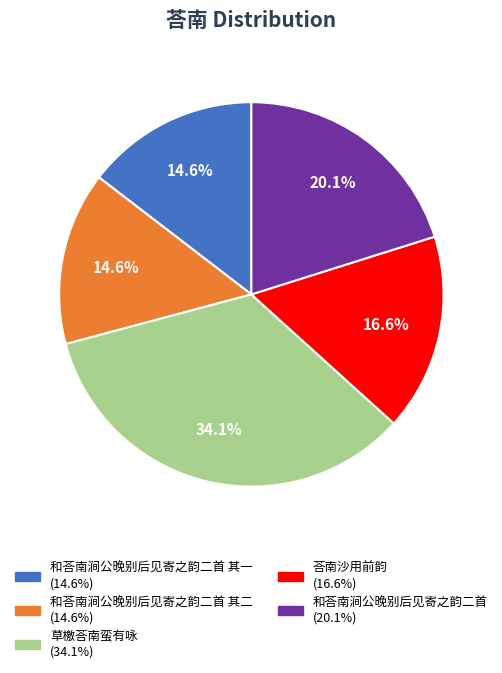

To the nearest percent, what is the difference between the largest and smallest slice percentages?

20%